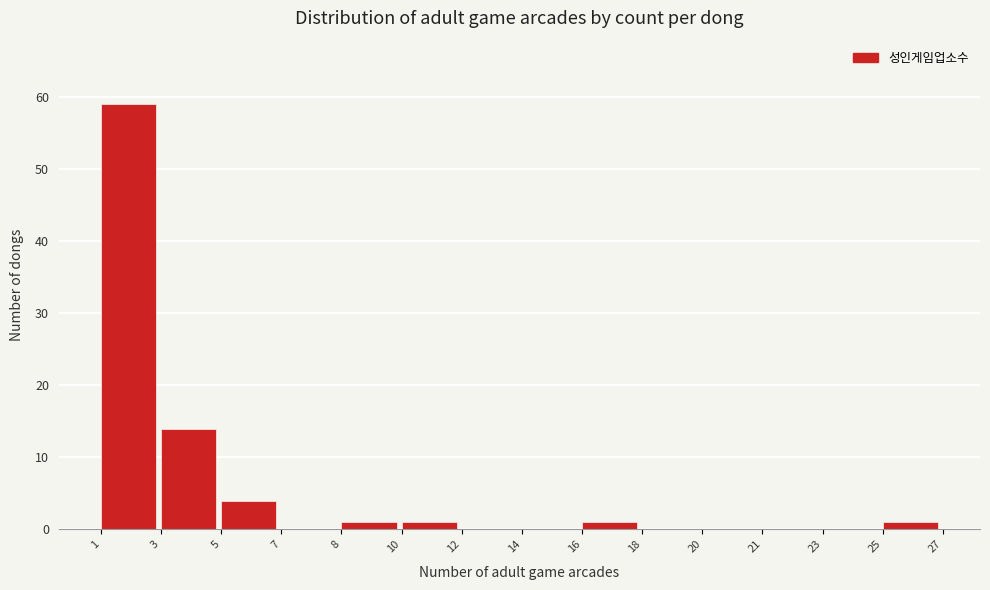

Reading left to right, extract all data points from this chart.

1=59	3=14	5=4	7=0	8=1	10=1	12=0	14=0	16=1	18=0	20=0	21=0	23=0	25=1